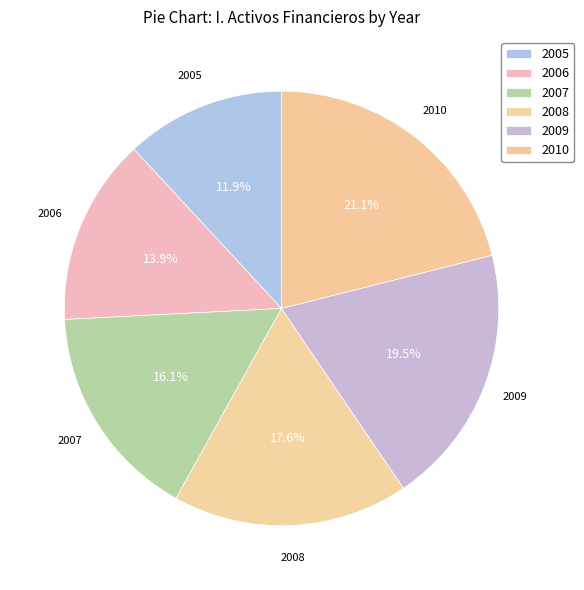

Do 2007 and 2009 together represent more than half of the pie?

No